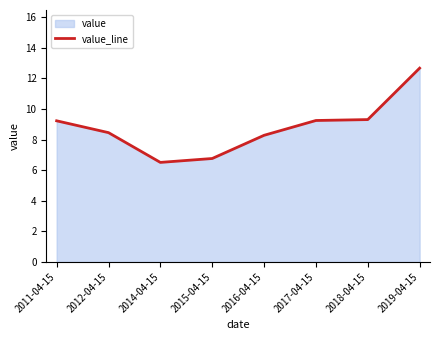

What is the change in value from 2014-04-15 to 2016-04-15?

+1.8